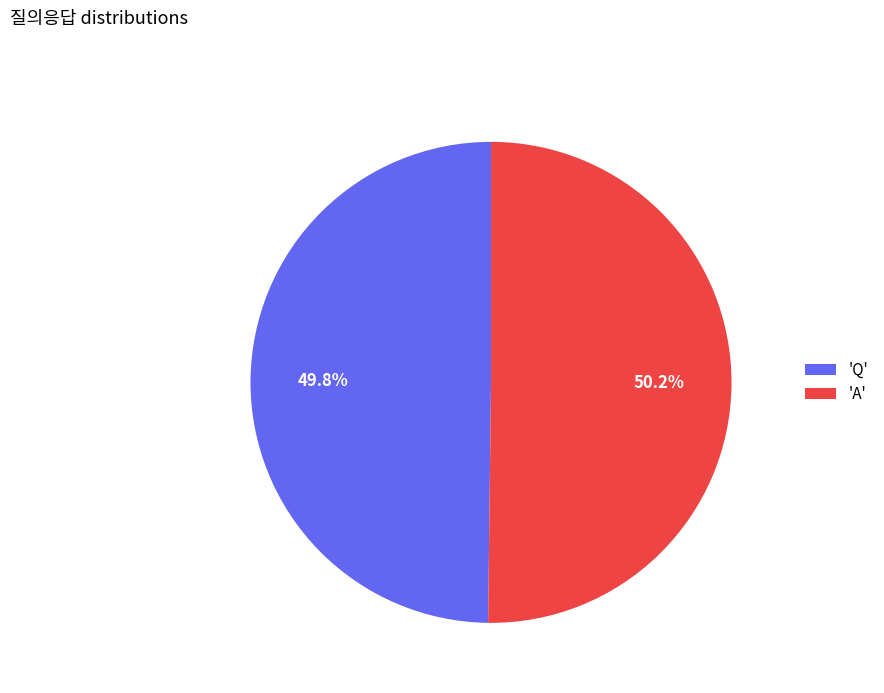

How many slices are in this pie chart?

2